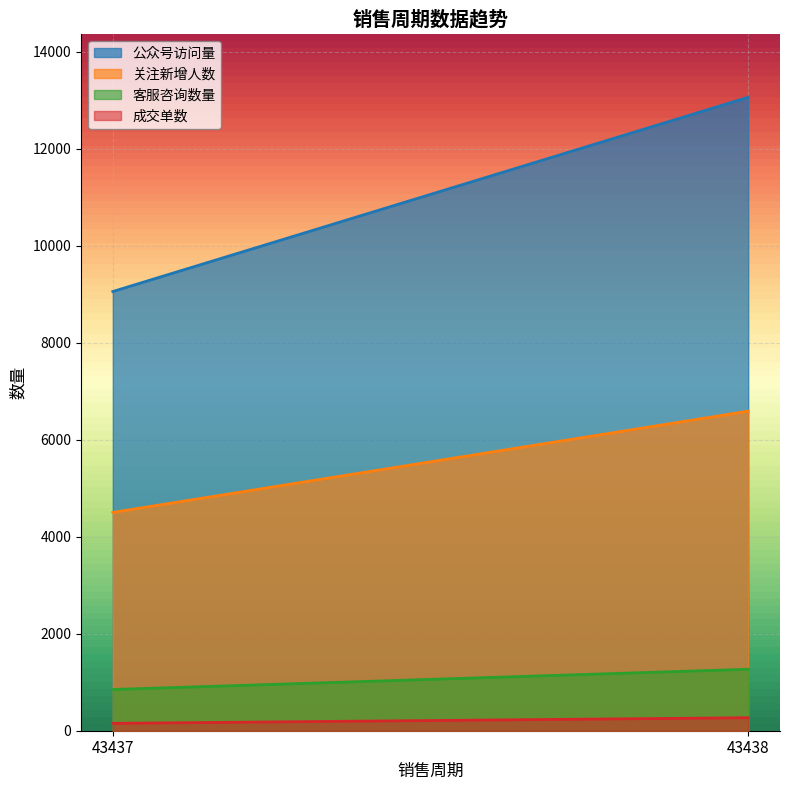

Count the 成交单数 values in the range 152 to 268.

2